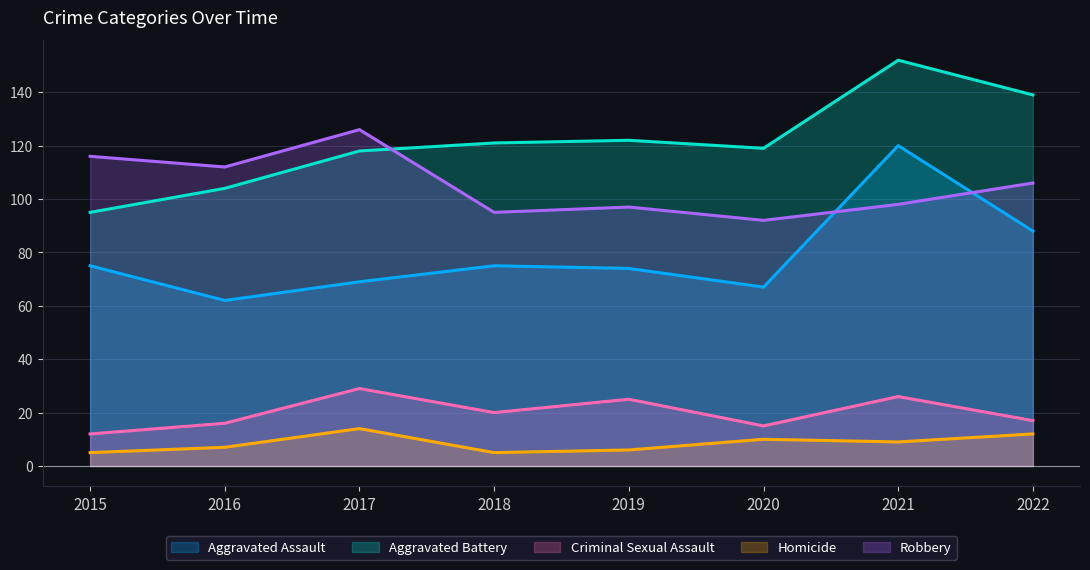

At which label does Criminal Sexual Assault first exceed 20?

2017